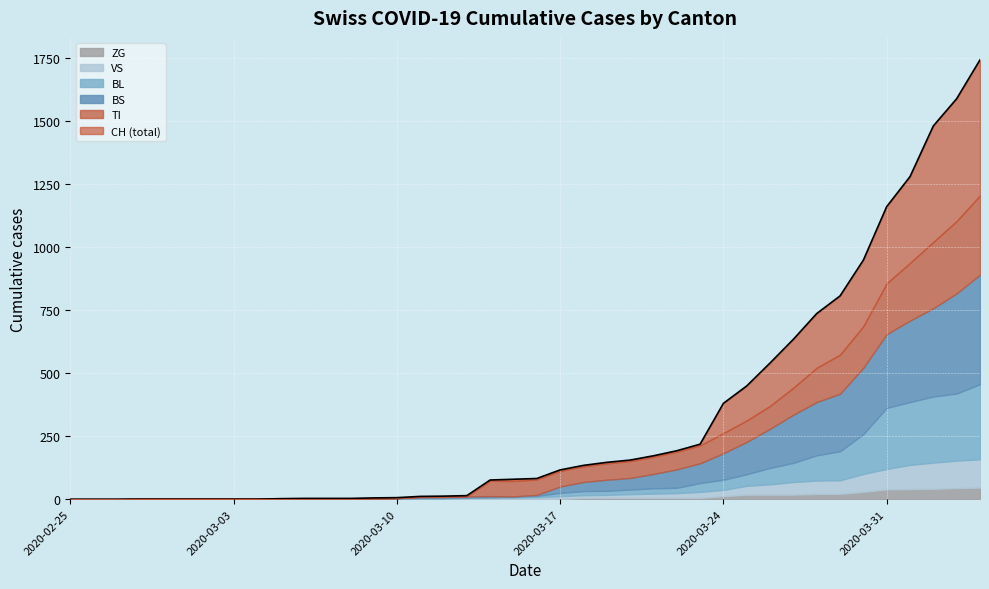

List the series in order of their peak value, lowest first.

ZG, VS, BL, TI, BS, CH